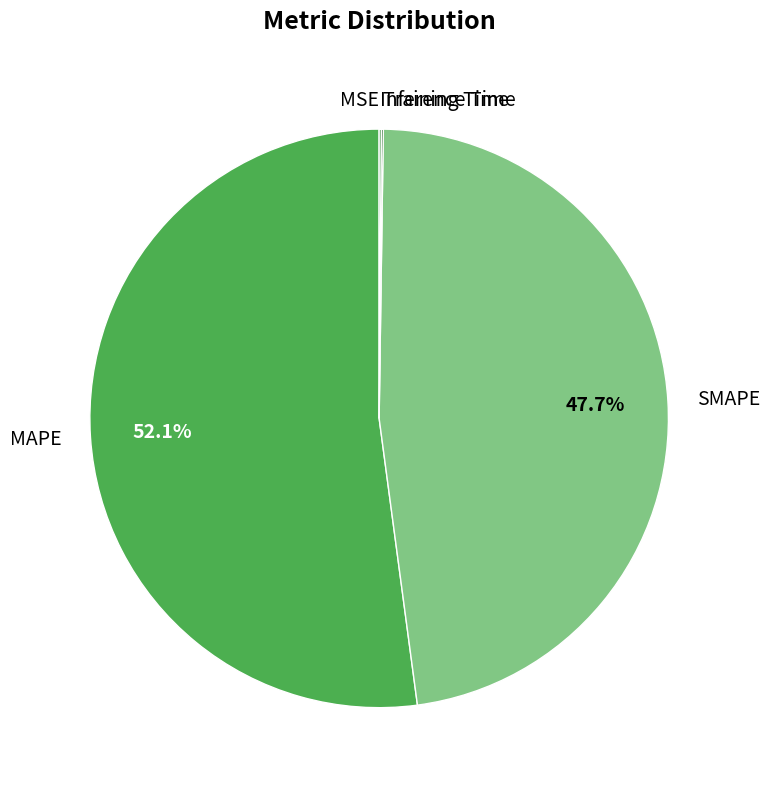

To the nearest percent, what is the difference between the largest and smallest slice percentages?

52%